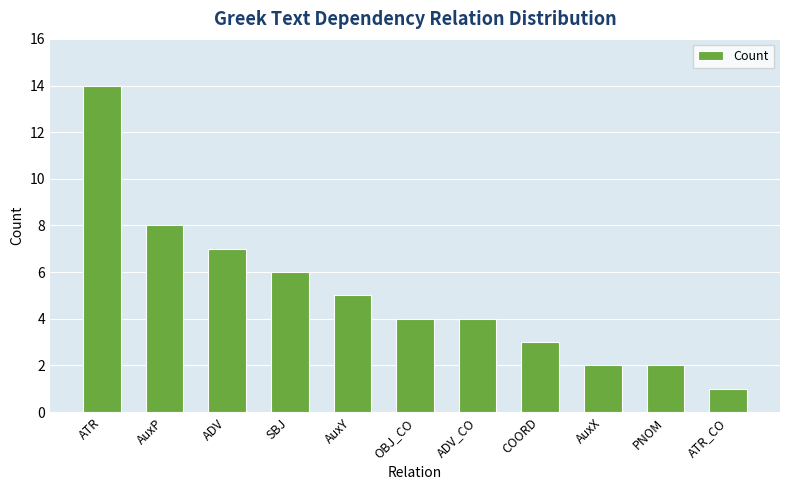

What is the label of the 11th bar from the left?

ATR_CO